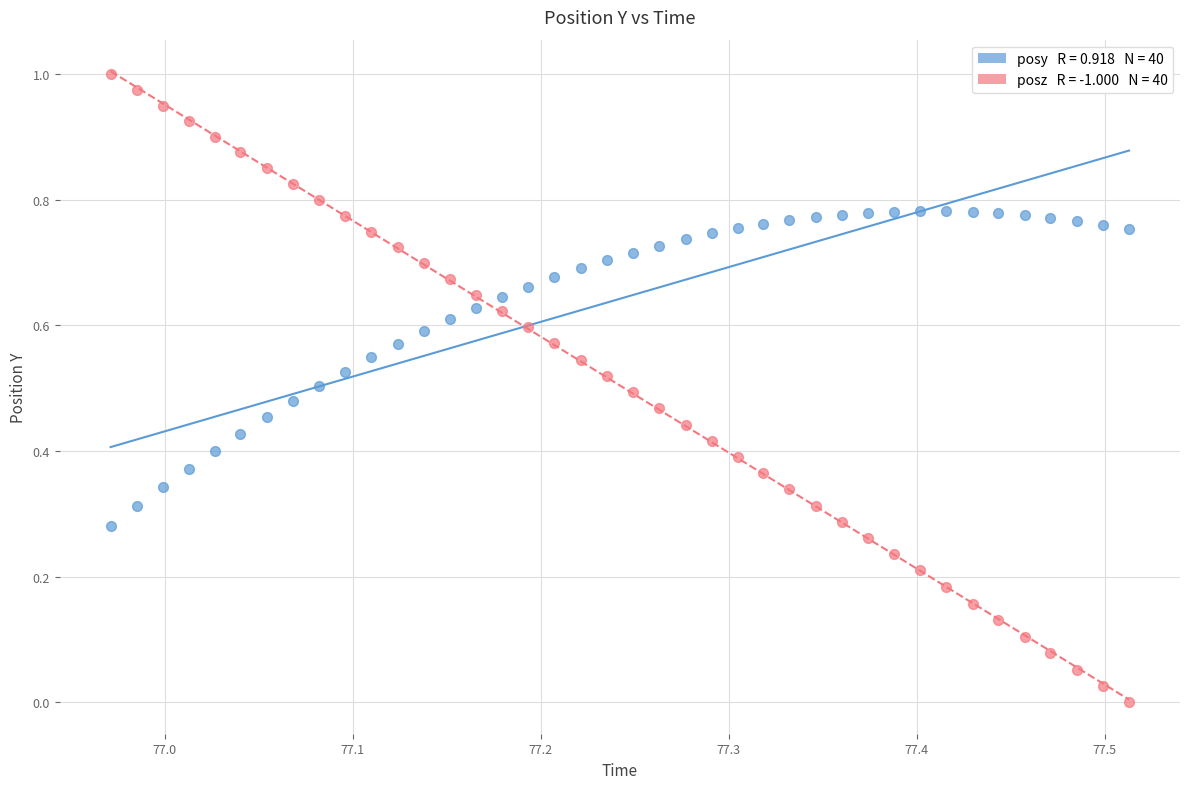

Count the number of points in this scatter plot.

80